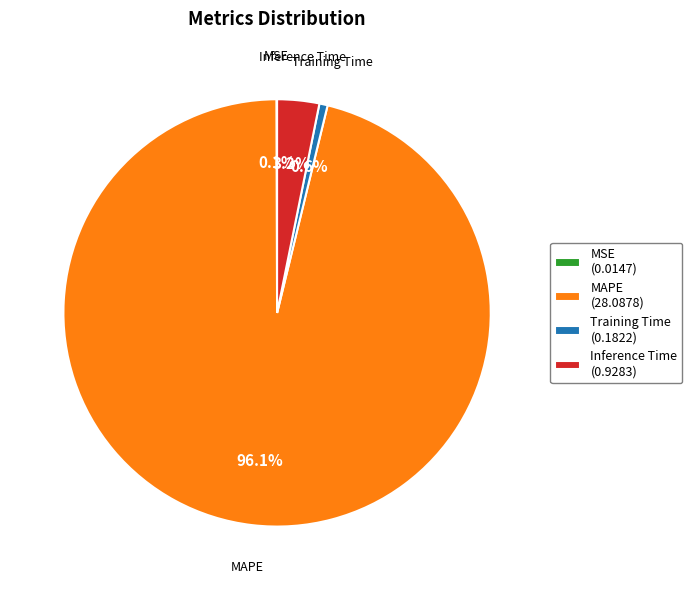

Is the sum of Training Time (0.1822) and Inference Time (0.9283) greater than half?

No